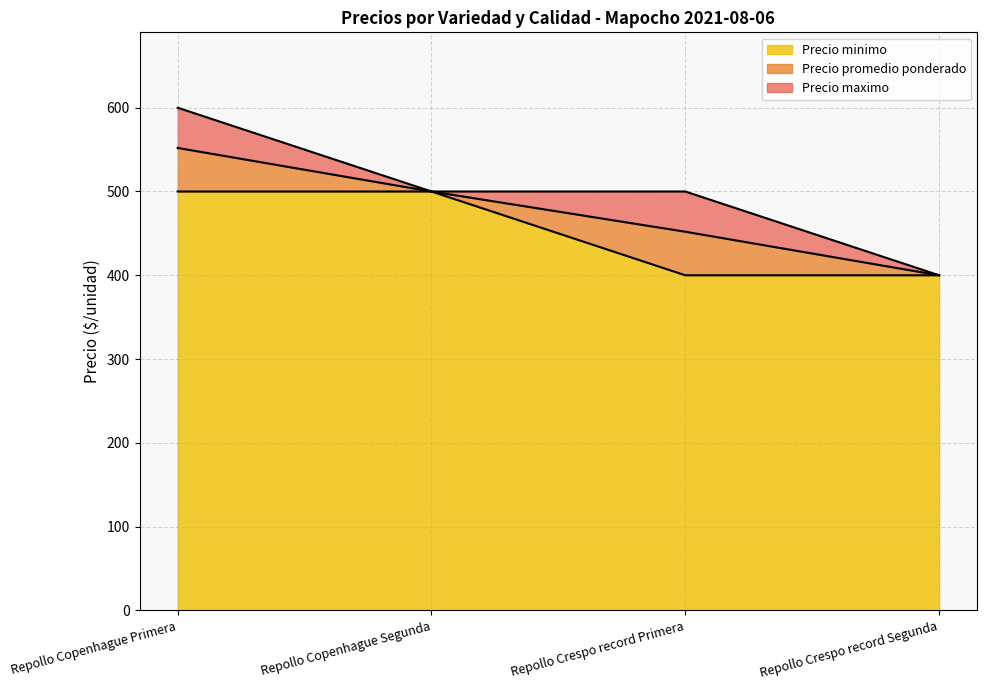

True or false: Precio minimo has a value of 333 at Repollo Copenhague Primera.

False